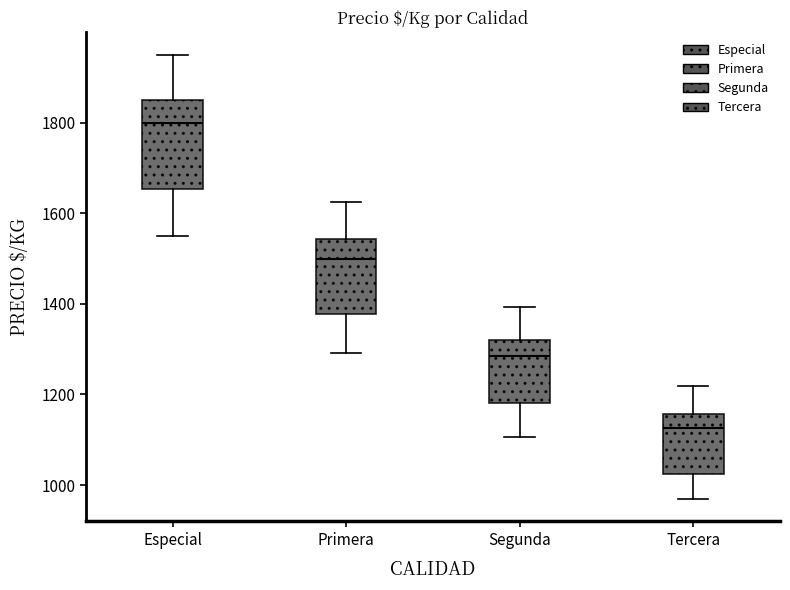

Reading left to right, read every box against the y-axis: the position of its median line, the range the box covers, and the ends of its whiskers. The values are not printed on the chart, so give them approximately, as read against the axis.

Especial: median 1800, box 1660 to 1860, whiskers 1560 to 1960
Primera: median 1500, box 1380 to 1540, whiskers 1300 to 1620
Segunda: median 1280, box 1180 to 1320, whiskers 1100 to 1400
Tercera: median 1120, box 1020 to 1160, whiskers 960 to 1220